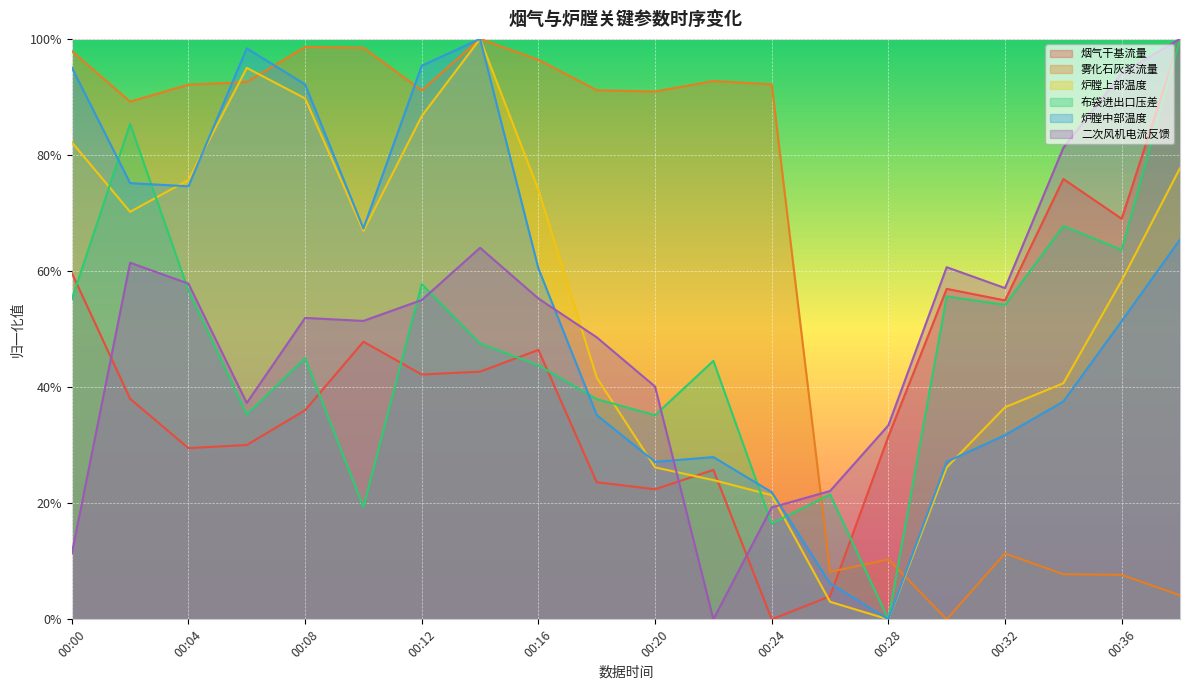

Reading left to right, transcribe all the data shown in this chart.

烟气干基流量: 0.6	0.4	0.3	0.3	0.4	0.5	0.4	0.4	0.5	0.2	0.2	0.3	0.0	0.0	0.3	0.6	0.5	0.8	0.7	1.0
雾化石灰浆流量: 1.0	0.9	0.9	0.9	1.0	1.0	0.9	1.0	1.0	0.9	0.9	0.9	0.9	0.1	0.1	0.0	0.1	0.1	0.1	0.0
炉膛上部温度: 0.8	0.7	0.8	1.0	0.9	0.7	0.9	1.0	0.7	0.4	0.3	0.2	0.2	0.0	0.0	0.3	0.4	0.4	0.6	0.8
布袋进出口压差: 0.6	0.9	0.6	0.4	0.5	0.2	0.6	0.5	0.4	0.4	0.4	0.4	0.2	0.2	0.0	0.6	0.5	0.7	0.6	1.0
炉膛中部温度: 1.0	0.8	0.7	1.0	0.9	0.7	1.0	1.0	0.6	0.4	0.3	0.3	0.2	0.1	0.0	0.3	0.3	0.4	0.5	0.7
二次风机电流反馈: 0.1	0.6	0.6	0.4	0.5	0.5	0.6	0.6	0.6	0.5	0.4	0.0	0.2	0.2	0.3	0.6	0.6	0.8	0.9	1.0